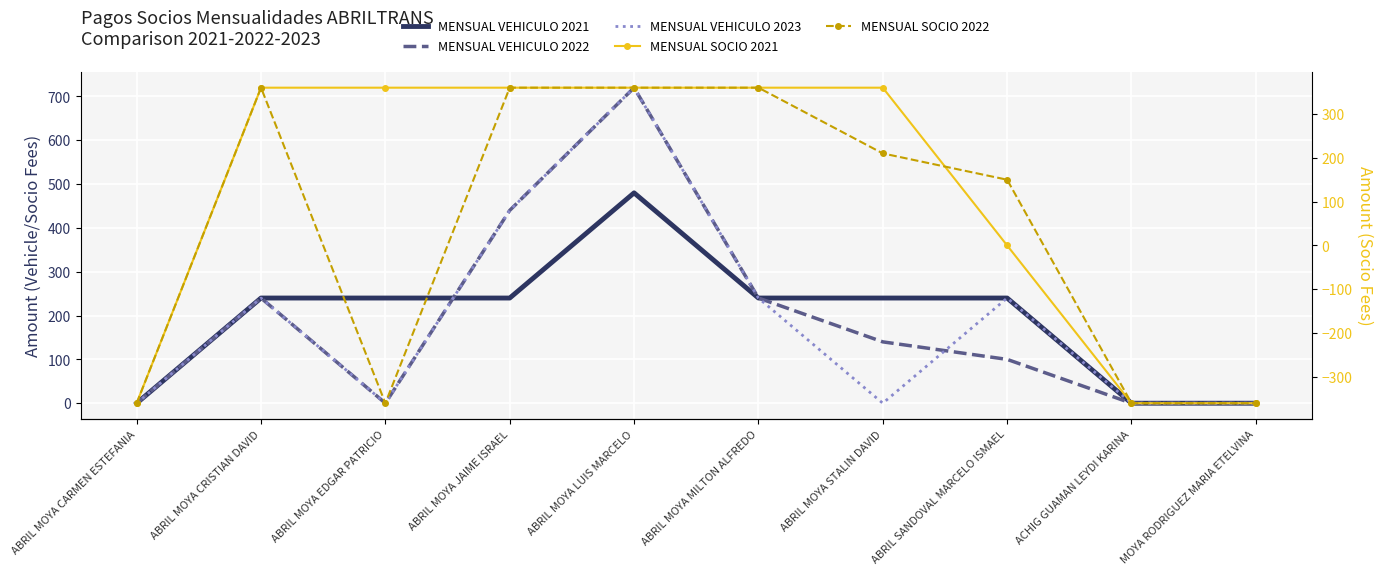

Reading left to right, extract all data points from this chart.

MENSUAL VEHICULO 2021: ABRIL MOYA CARMEN ESTEFANIA=0	ABRIL MOYA CRISTIAN DAVID=240	ABRIL MOYA EDGAR PATRICIO=240	ABRIL MOYA JAIME ISRAEL=240	ABRIL MOYA LUIS MARCELO=480	ABRIL MOYA MILTON ALFREDO=240	ABRIL MOYA STALIN DAVID=240	ABRIL SANDOVAL MARCELO ISMAEL=240	ACHIG GUAMAN LEYDI KARINA=0	MOYA RODRIGUEZ MARIA ETELVINA=0
MENSUAL VEHICULO 2022: ABRIL MOYA CARMEN ESTEFANIA=0	ABRIL MOYA CRISTIAN DAVID=240	ABRIL MOYA EDGAR PATRICIO=0	ABRIL MOYA JAIME ISRAEL=440	ABRIL MOYA LUIS MARCELO=720	ABRIL MOYA MILTON ALFREDO=240	ABRIL MOYA STALIN DAVID=140	ABRIL SANDOVAL MARCELO ISMAEL=100	ACHIG GUAMAN LEYDI KARINA=0	MOYA RODRIGUEZ MARIA ETELVINA=0
MENSUAL VEHICULO 2023: ABRIL MOYA CARMEN ESTEFANIA=0	ABRIL MOYA CRISTIAN DAVID=240	ABRIL MOYA EDGAR PATRICIO=0	ABRIL MOYA JAIME ISRAEL=440	ABRIL MOYA LUIS MARCELO=720	ABRIL MOYA MILTON ALFREDO=240	ABRIL MOYA STALIN DAVID=0	ABRIL SANDOVAL MARCELO ISMAEL=240	ACHIG GUAMAN LEYDI KARINA=0	MOYA RODRIGUEZ MARIA ETELVINA=0
MENSUAL SOCIO 2021: ABRIL MOYA CARMEN ESTEFANIA=-360	ABRIL MOYA CRISTIAN DAVID=360	ABRIL MOYA EDGAR PATRICIO=360	ABRIL MOYA JAIME ISRAEL=360	ABRIL MOYA LUIS MARCELO=360	ABRIL MOYA MILTON ALFREDO=360	ABRIL MOYA STALIN DAVID=360	ABRIL SANDOVAL MARCELO ISMAEL=0	ACHIG GUAMAN LEYDI KARINA=-360	MOYA RODRIGUEZ MARIA ETELVINA=-360
MENSUAL SOCIO 2022: ABRIL MOYA CARMEN ESTEFANIA=-360	ABRIL MOYA CRISTIAN DAVID=360	ABRIL MOYA EDGAR PATRICIO=-360	ABRIL MOYA JAIME ISRAEL=360	ABRIL MOYA LUIS MARCELO=360	ABRIL MOYA MILTON ALFREDO=360	ABRIL MOYA STALIN DAVID=210	ABRIL SANDOVAL MARCELO ISMAEL=150	ACHIG GUAMAN LEYDI KARINA=-360	MOYA RODRIGUEZ MARIA ETELVINA=-360